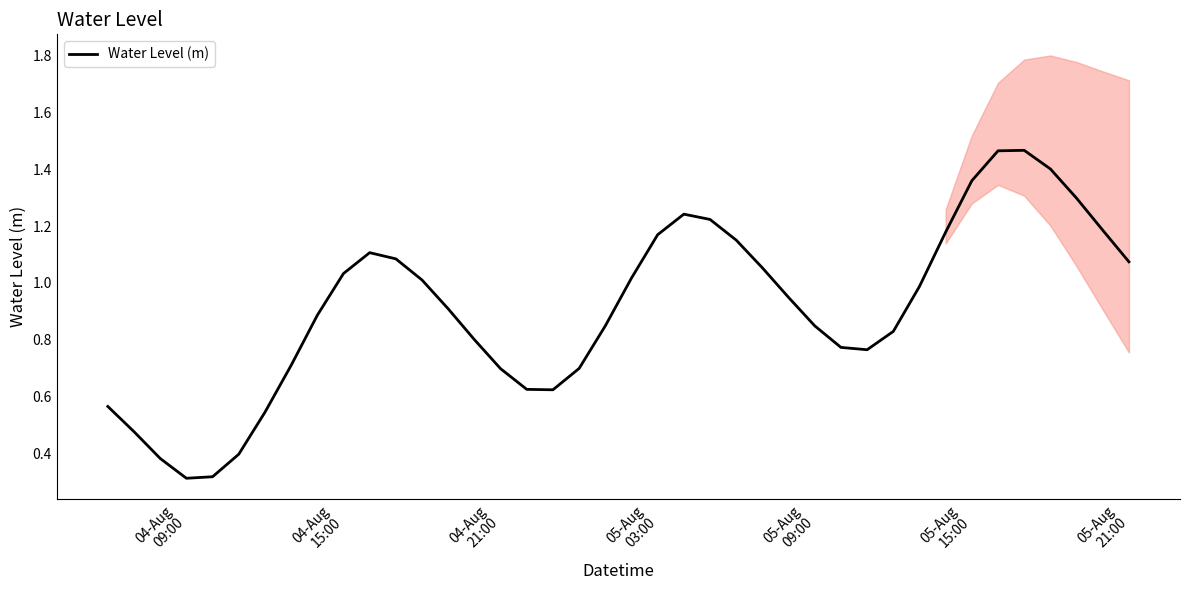

Does the chart have visible grid lines?

No